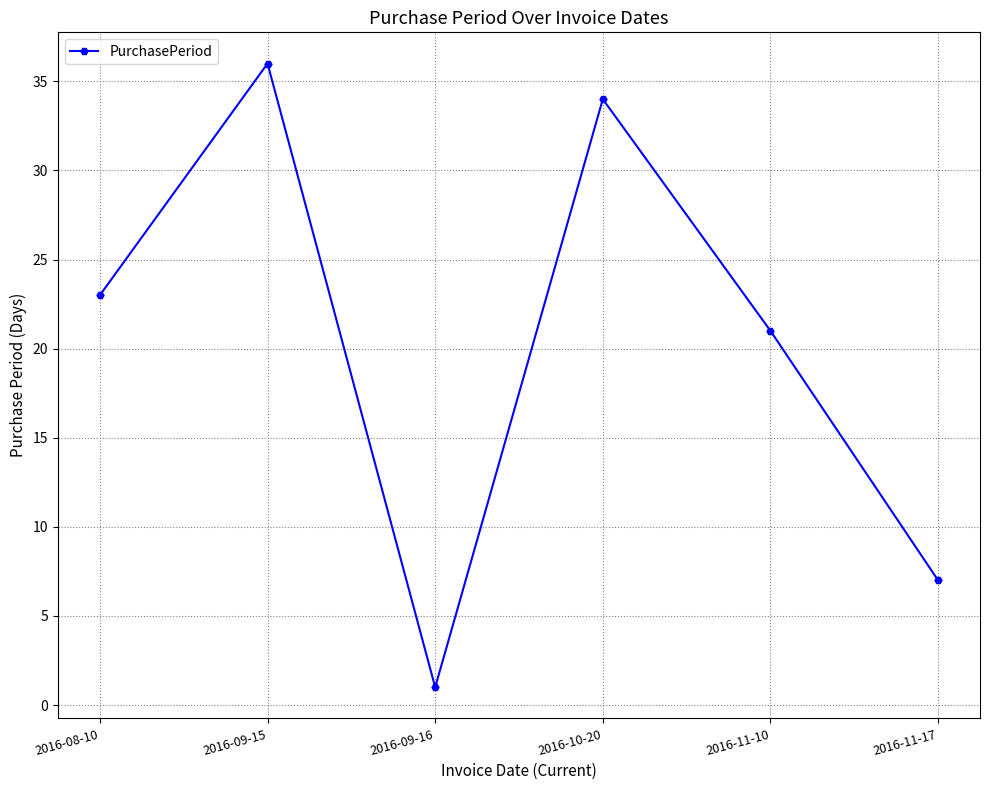

Where is the data nearest to the value 18?

2016-11-10